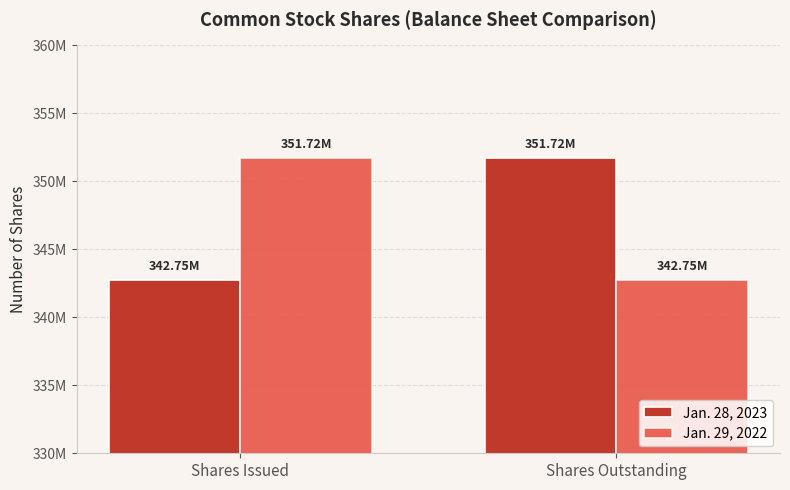

Are the bars grouped side by side (vs. stacked)?

Yes